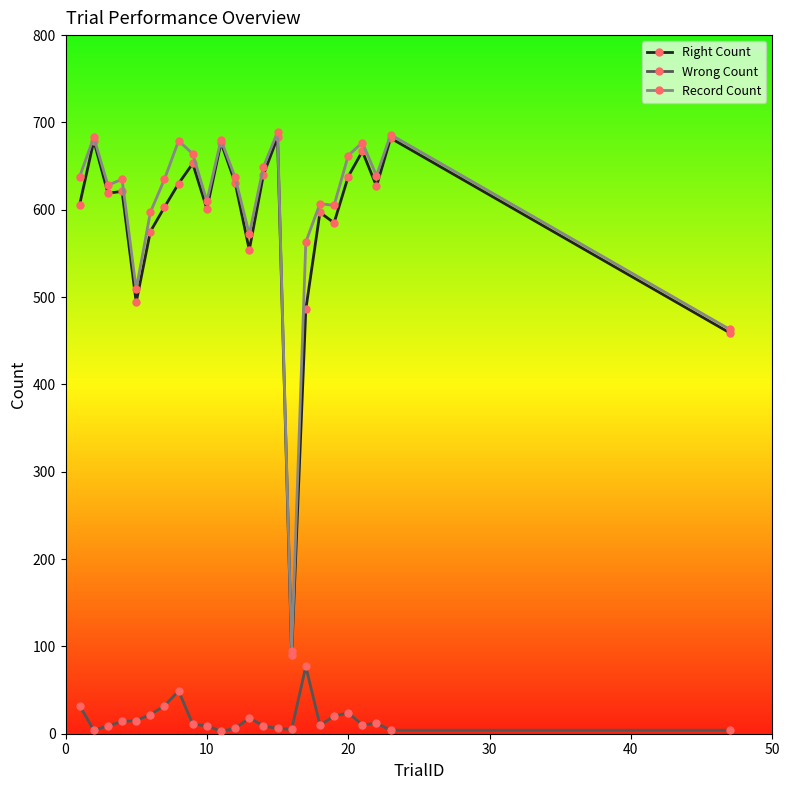

How many data points in Record Count are less than 637?

12